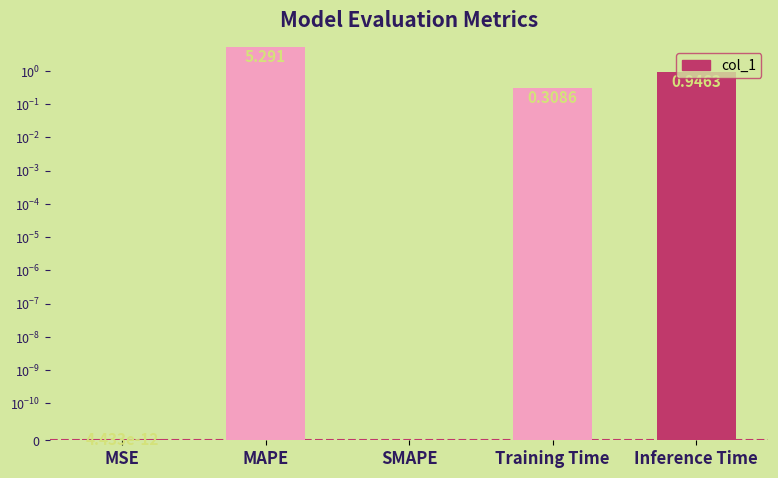

List the labels in order of value, largest first.

MAPE, Inference Time, Training Time, MSE, SMAPE